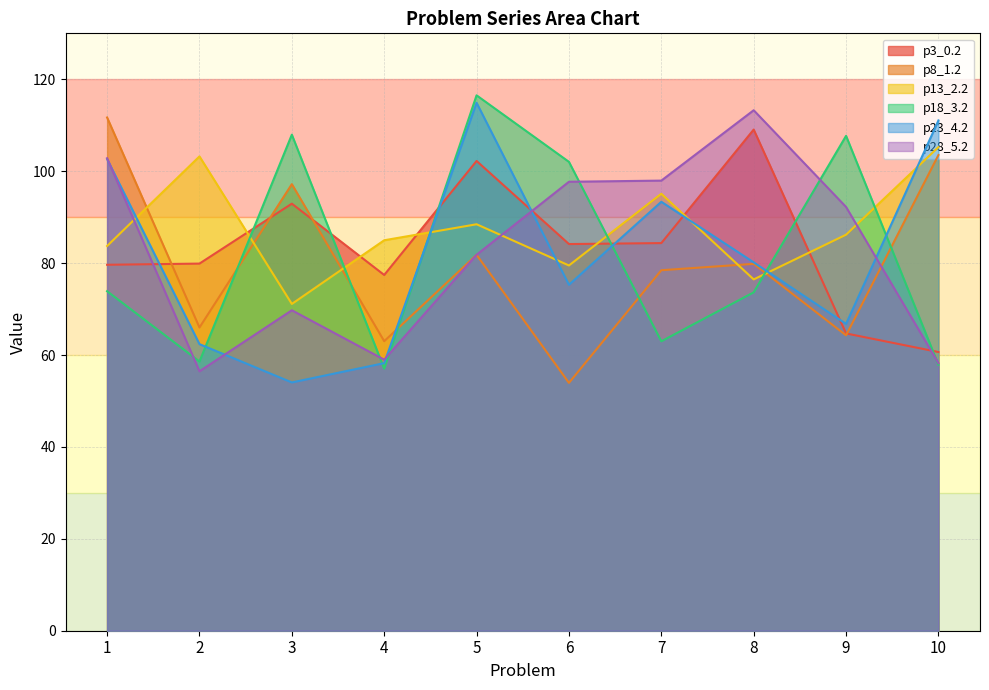

Reading right to left, list all the values displayed in this chart.

p3_0.2: 10=60.6	9=64.7	8=109.1	7=84.4	6=84.1	5=102.2	4=77.4	3=92.9	2=79.9	1=79.6
p8_1.2: 10=103.5	9=64.3	8=79.8	7=78.4	6=53.9	5=81.8	4=63.0	3=97.2	2=66.0	1=111.7
p13_2.2: 10=105.2	9=86.2	8=76.5	7=95.1	6=79.5	5=88.5	4=85.0	3=71.1	2=103.2	1=83.7
p18_3.2: 10=57.9	9=107.7	8=73.6	7=63.0	6=102.0	5=116.5	4=57.0	3=107.9	2=58.6	1=73.9
p23_4.2: 10=111.0	9=66.8	8=80.2	7=93.3	6=75.3	5=114.9	4=58.2	3=54.0	2=62.4	1=102.6
p28_5.2: 10=58.2	9=92.2	8=113.3	7=97.9	6=97.7	5=81.8	4=59.0	3=69.7	2=56.5	1=102.8